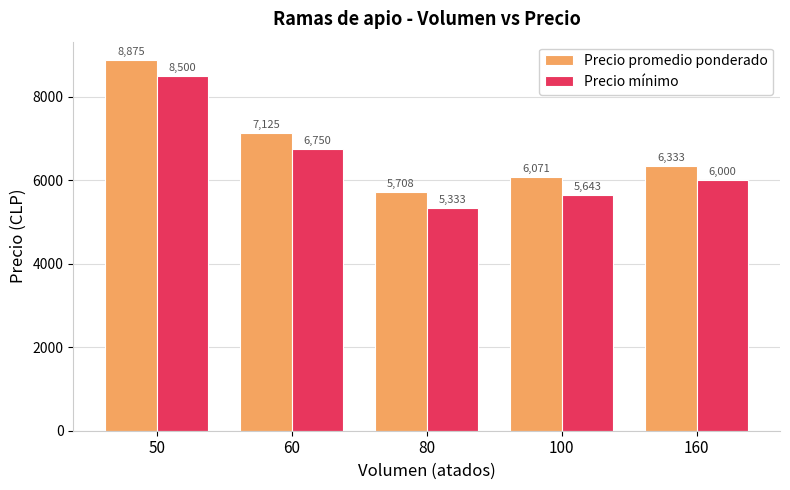

Rank the series at 100 from highest to lowest value.

Precio promedio ponderado, Precio mínimo